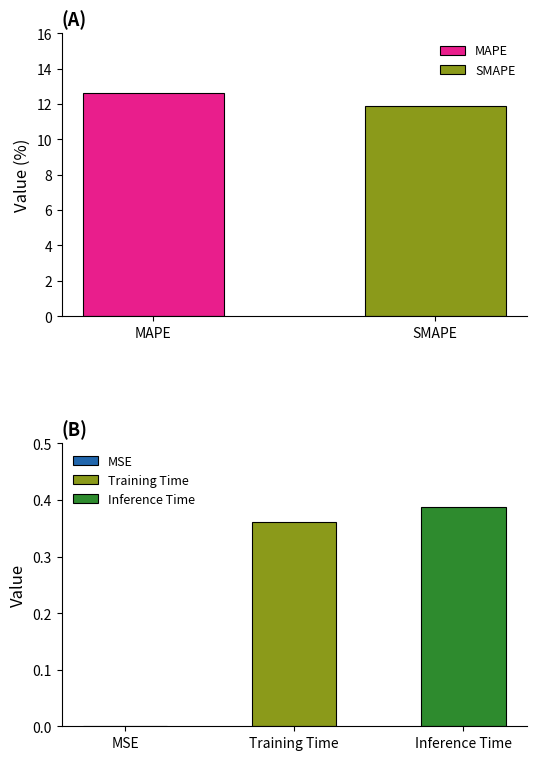

What is the average value?

5.0